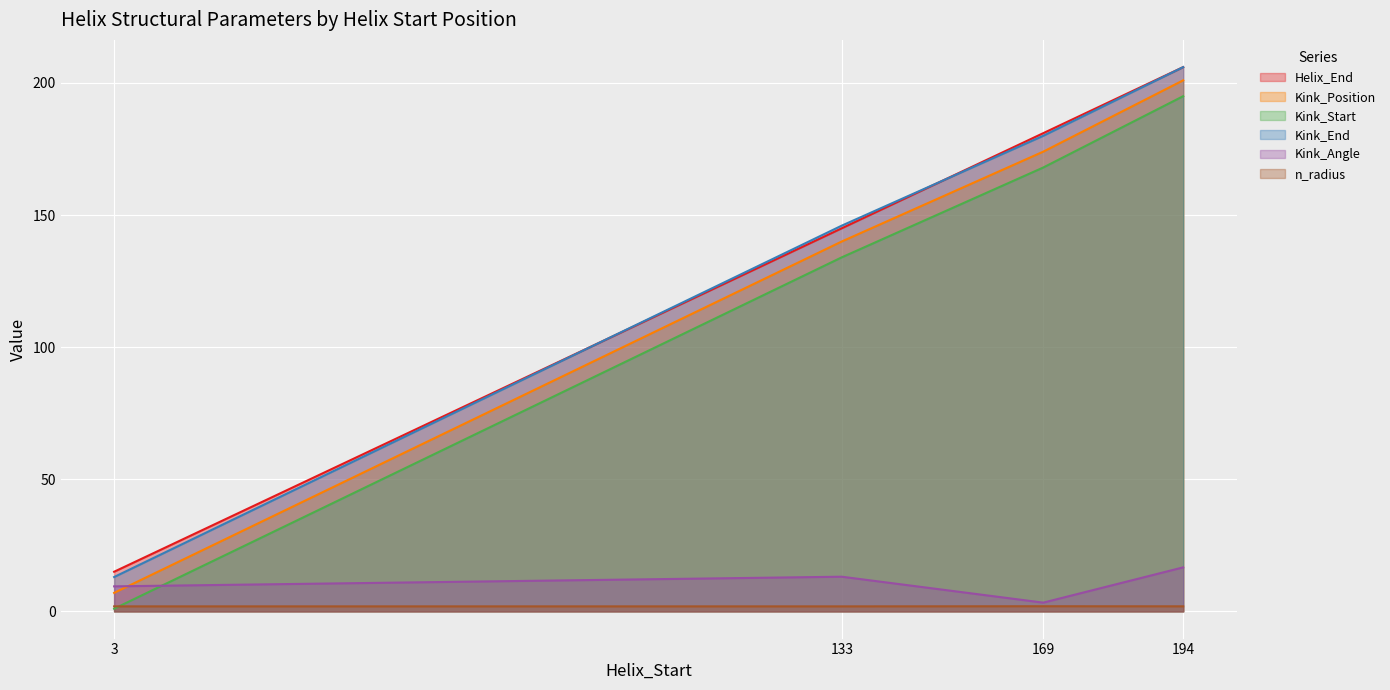

True or false: Kink_Angle has a value of 3.3 at 169.

True